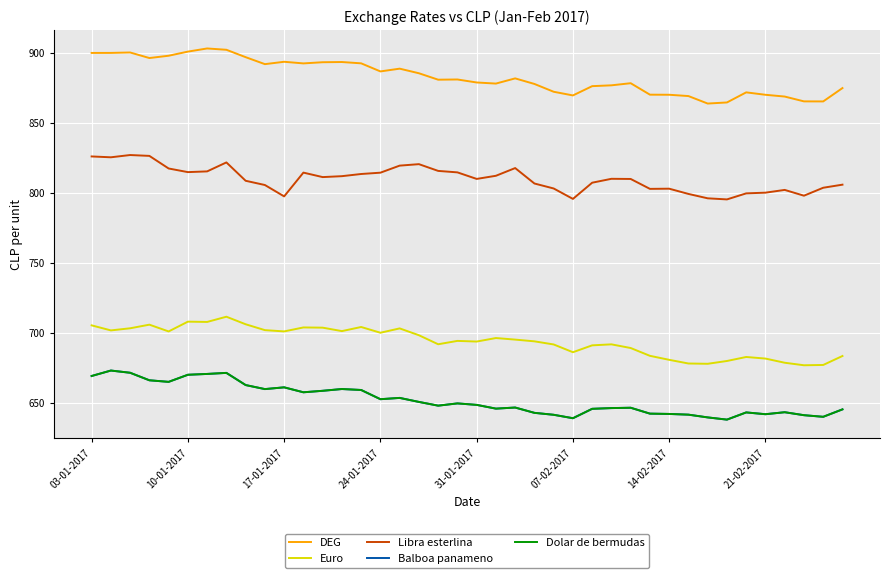

Is this an area chart (filled region under the line)?

No